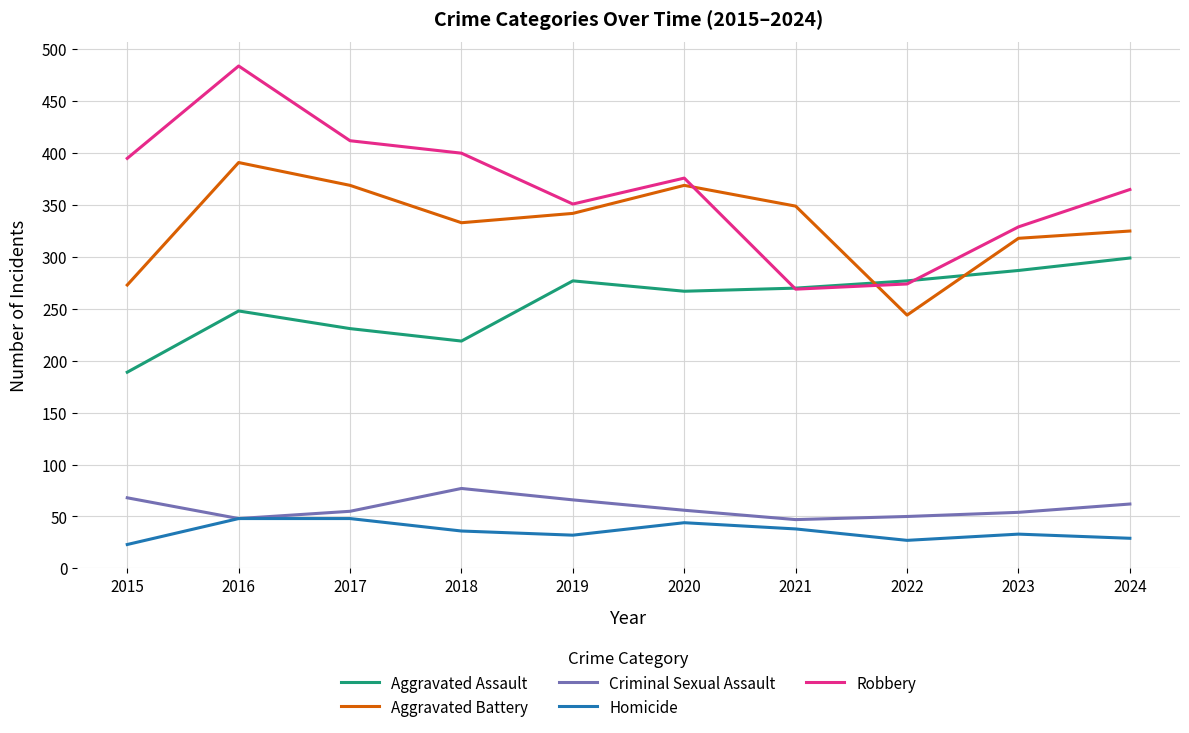

List the series in order of their peak value, highest first.

Robbery, Aggravated Battery, Aggravated Assault, Criminal Sexual Assault, Homicide